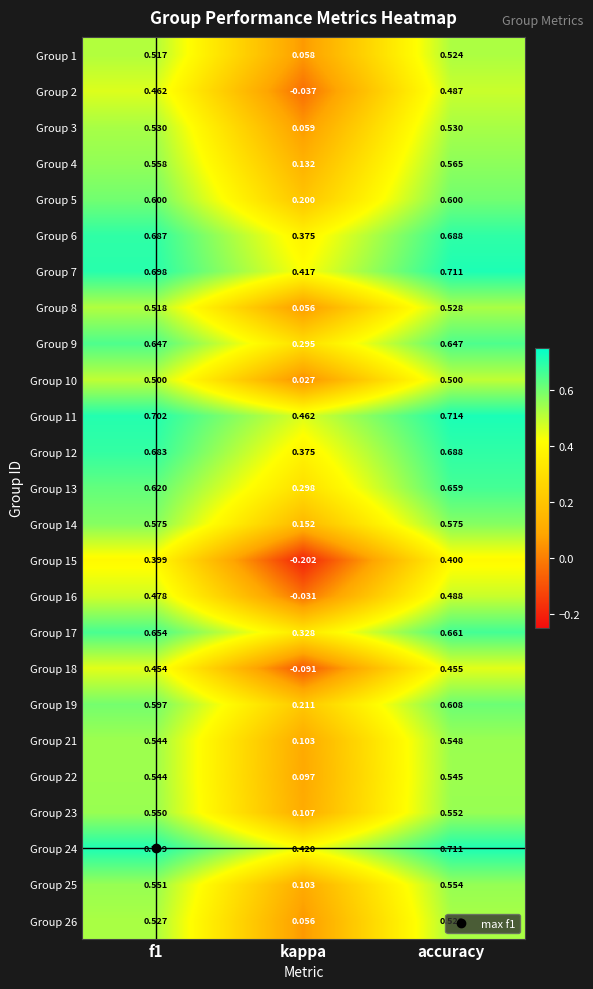

Which category has the highest value across all series?

accuracy